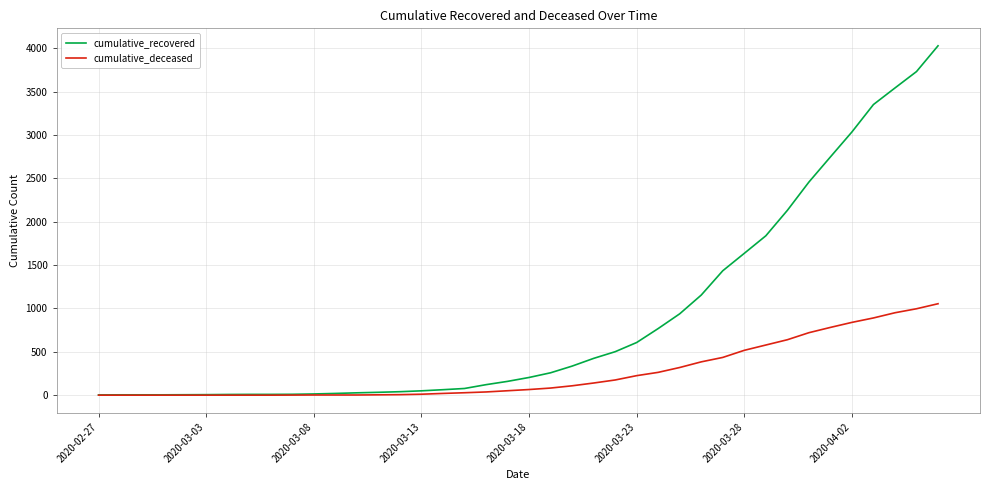

How many distinct data groups are displayed?

2